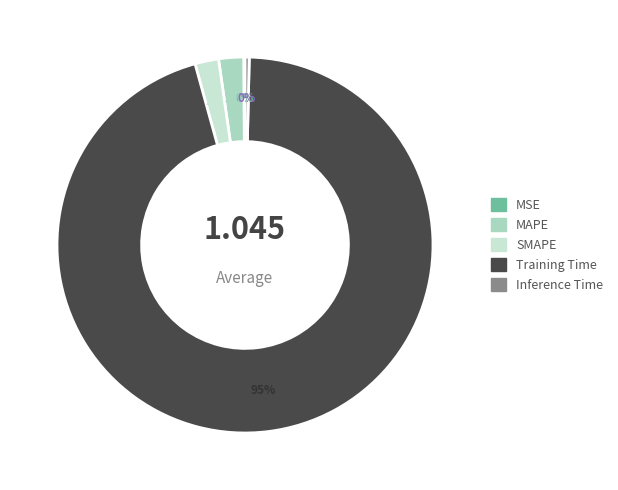

Between Training Time and SMAPE, which is larger?

Training Time